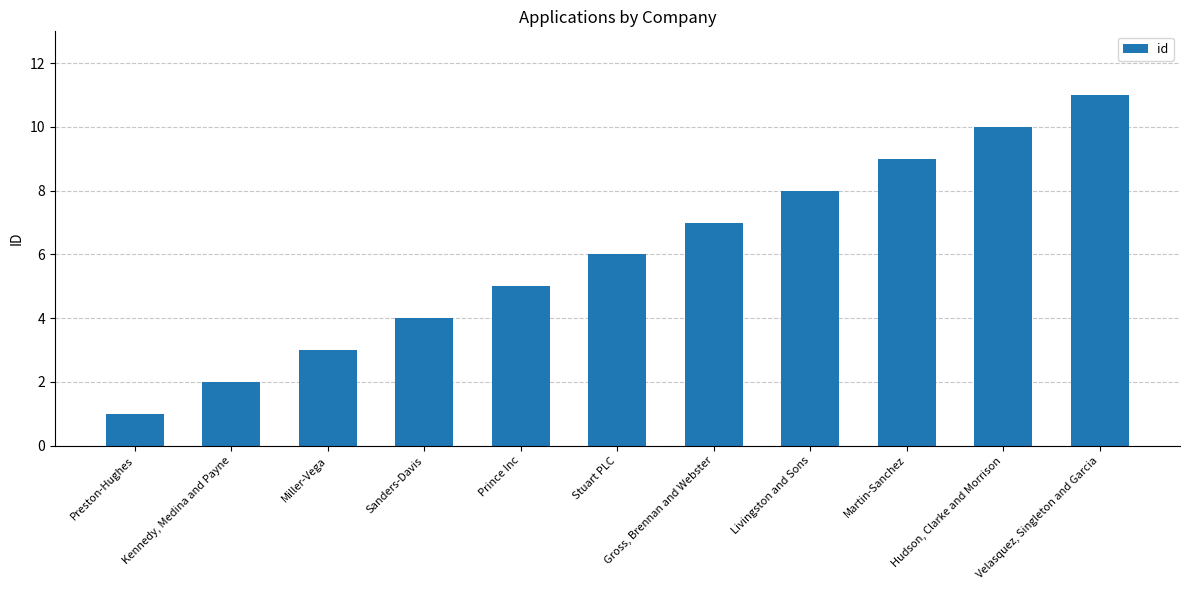

List the labels in order of value, smallest first.

Preston-Hughes, Kennedy, Medina and Payne, Miller-Vega, Sanders-Davis, Prince Inc, Stuart PLC, Gross, Brennan and Webster, Livingston and Sons, Martin-Sanchez, Hudson, Clarke and Morrison, Velasquez, Singleton and Garcia